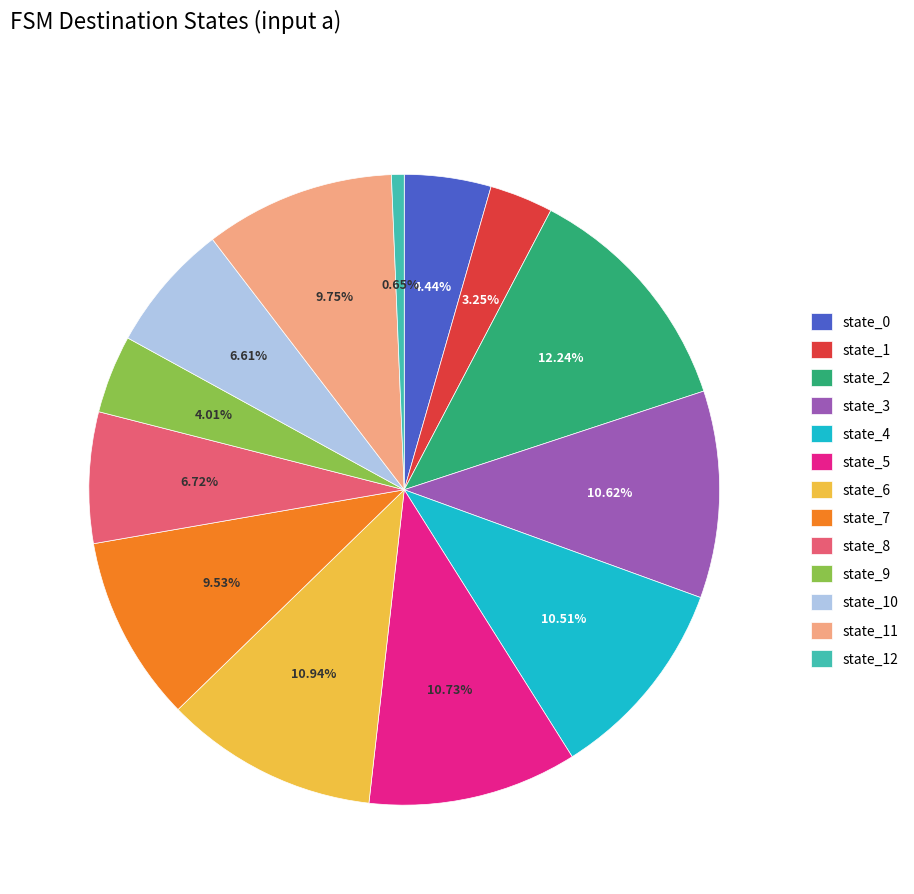

The state_3 slice represents 1% of the pie. True or false?

False